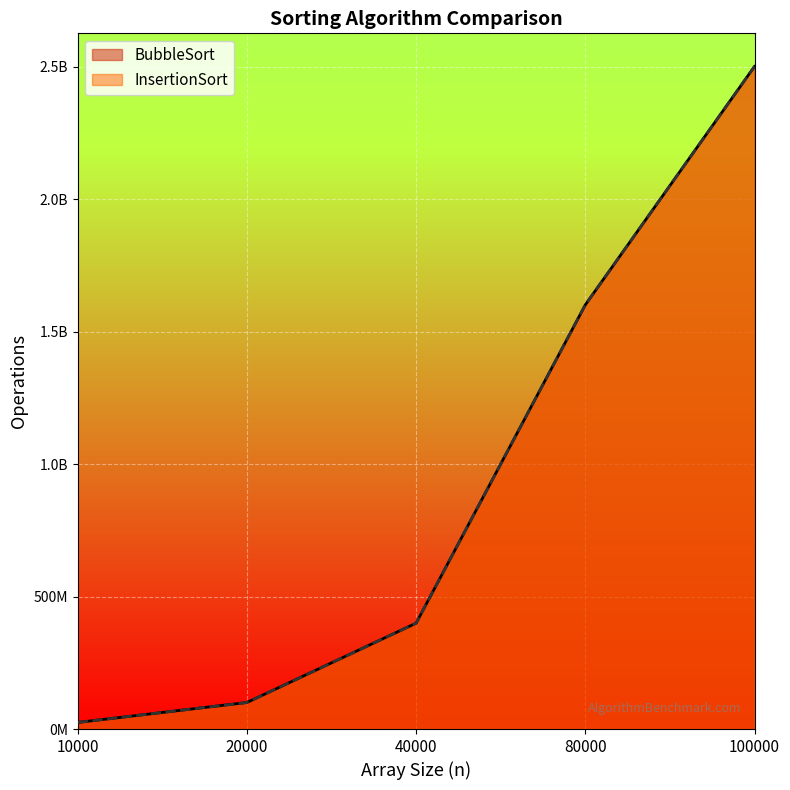

The value of BubbleSort at 20000 is 100178748. True or false?

True